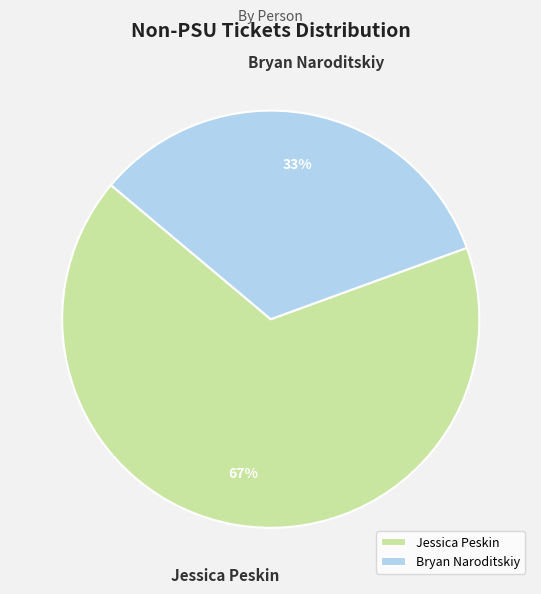

How many slices are in this pie chart?

2